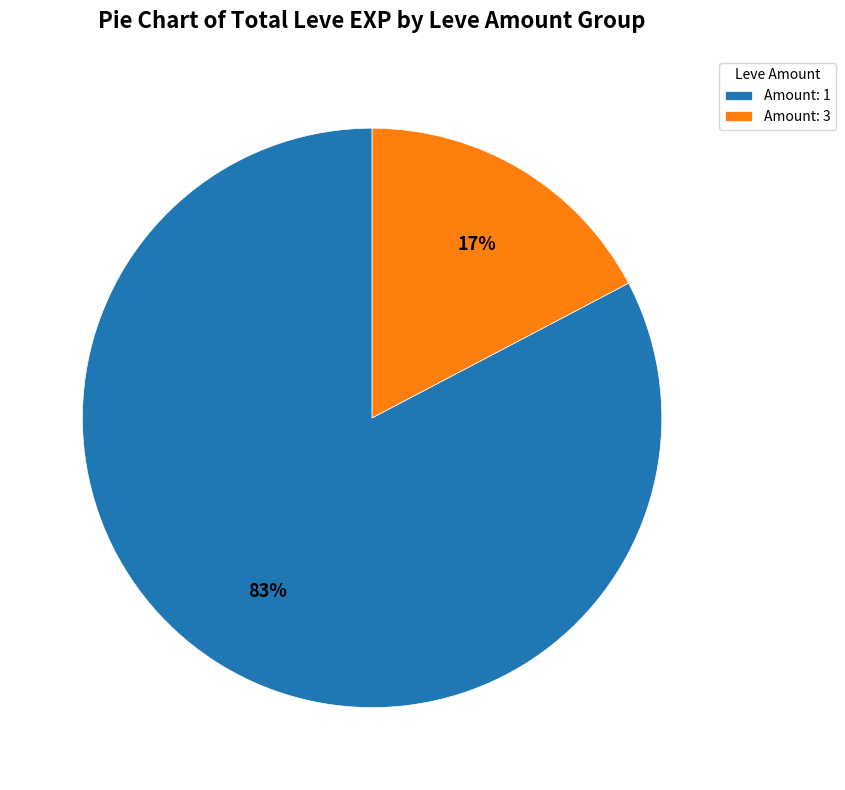

To the nearest percent, what is the average slice percentage?

50%